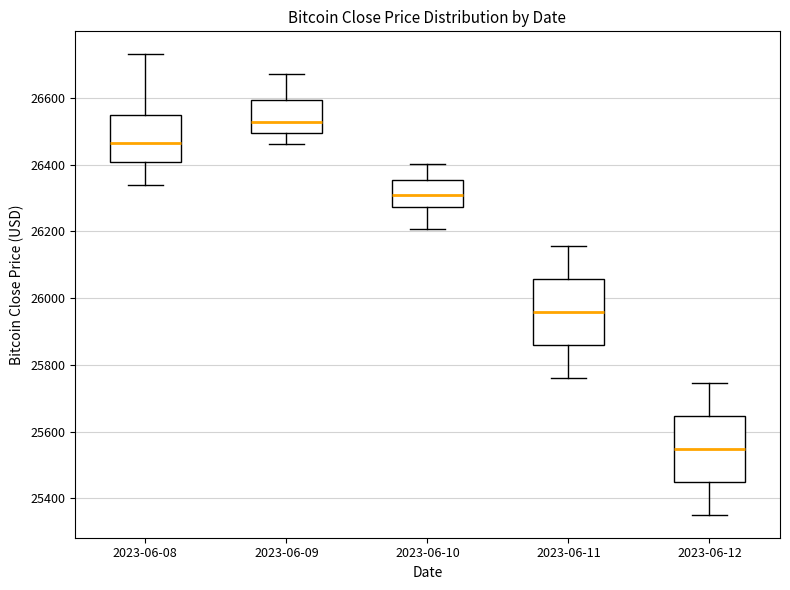

Reading left to right, transcribe this box plot: for each box, give where its median line is, the range the box spans, and where its two whiskers end, as read against the y-axis. The values are not printed on the chart, so give them approximately, as read against the axis.

2023-06-08: median 26460, box 26400 to 26540, whiskers 26340 to 26740
2023-06-09: median 26520, box 26500 to 26600, whiskers 26460 to 26680
2023-06-10: median 26300, box 26280 to 26360, whiskers 26200 to 26400
2023-06-11: median 25960, box 25860 to 26060, whiskers 25760 to 26160
2023-06-12: median 25540, box 25440 to 25640, whiskers 25360 to 25740